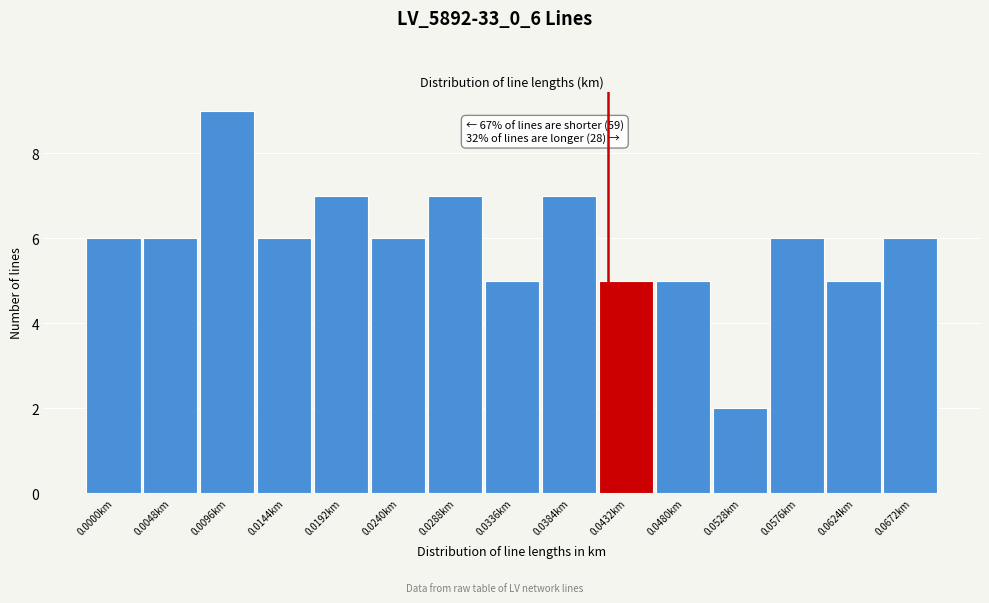

Reading right to left, list all the values displayed in this chart.

0.0672km=6	0.0624km=5	0.0576km=6	0.0528km=2	0.0480km=5	0.0432km=5	0.0384km=7	0.0336km=5	0.0288km=7	0.0240km=6	0.0192km=7	0.0144km=6	0.0096km=9	0.0048km=6	0.0000km=6